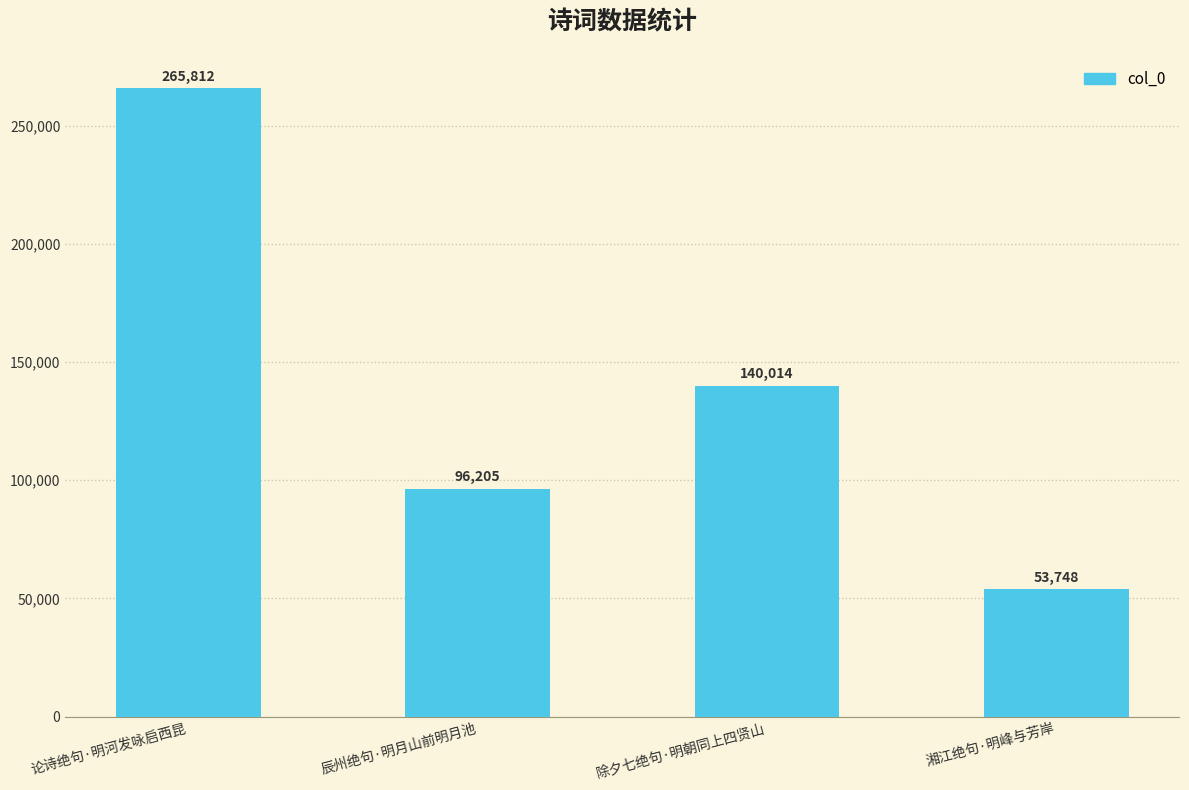

What is the change in value from 辰州绝句·明月山前明月池 to 除夕七绝句·明朝同上四贤山?

+43809